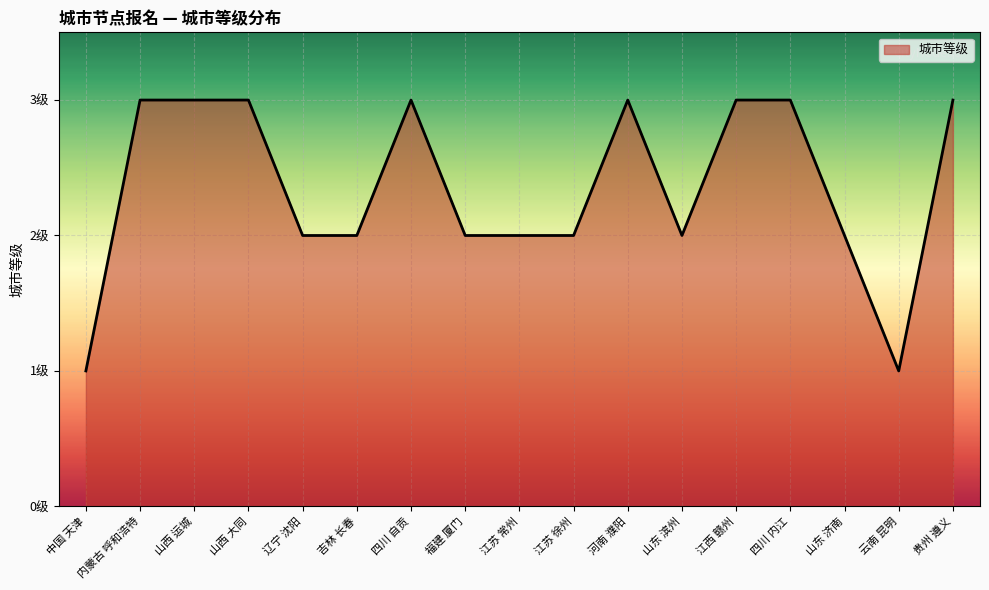

At which category does the chart reach its peak across all series?

内蒙古 呼和浩特